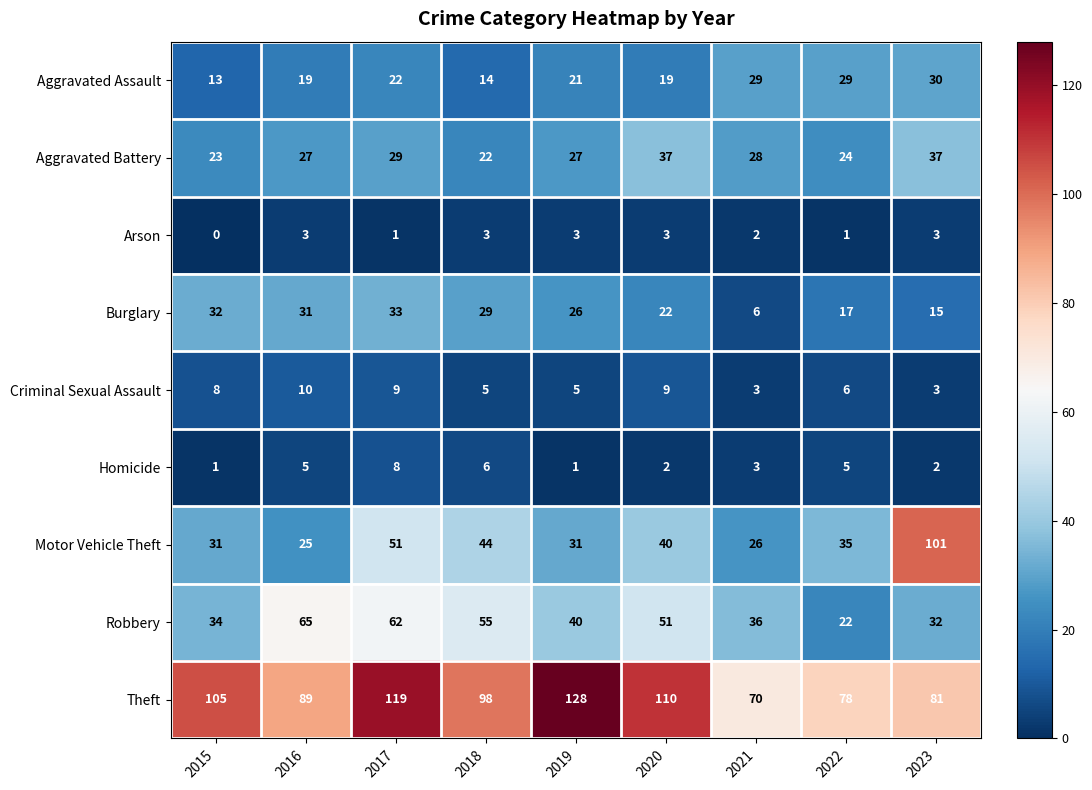

At 2018, list the series in order from smallest to largest.

Arson, Criminal Sexual Assault, Homicide, Aggravated Assault, Aggravated Battery, Burglary, Motor Vehicle Theft, Robbery, Theft